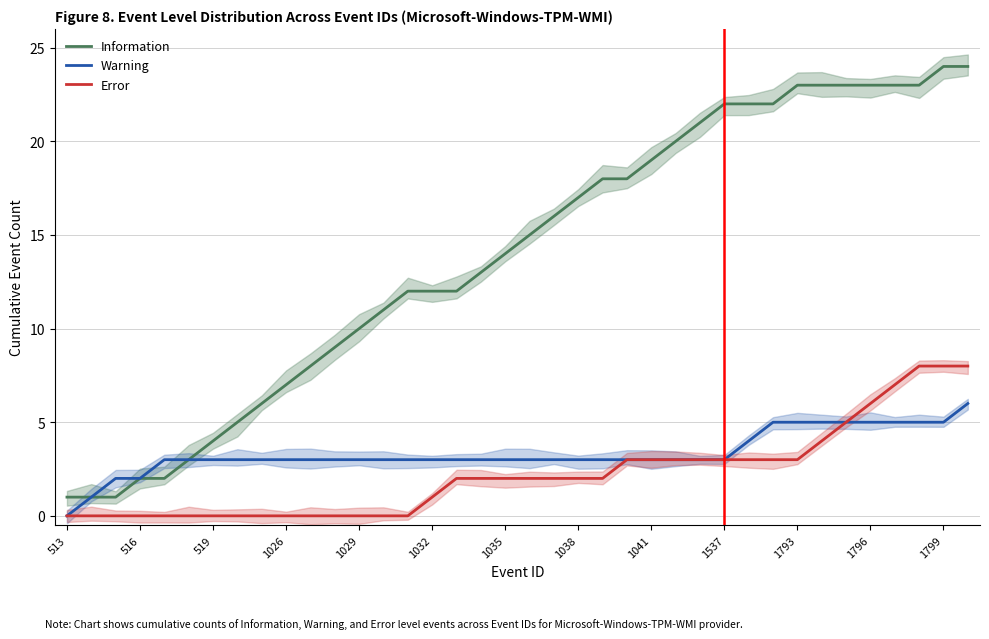

True or false: Warning and Information intersect in this chart.

False